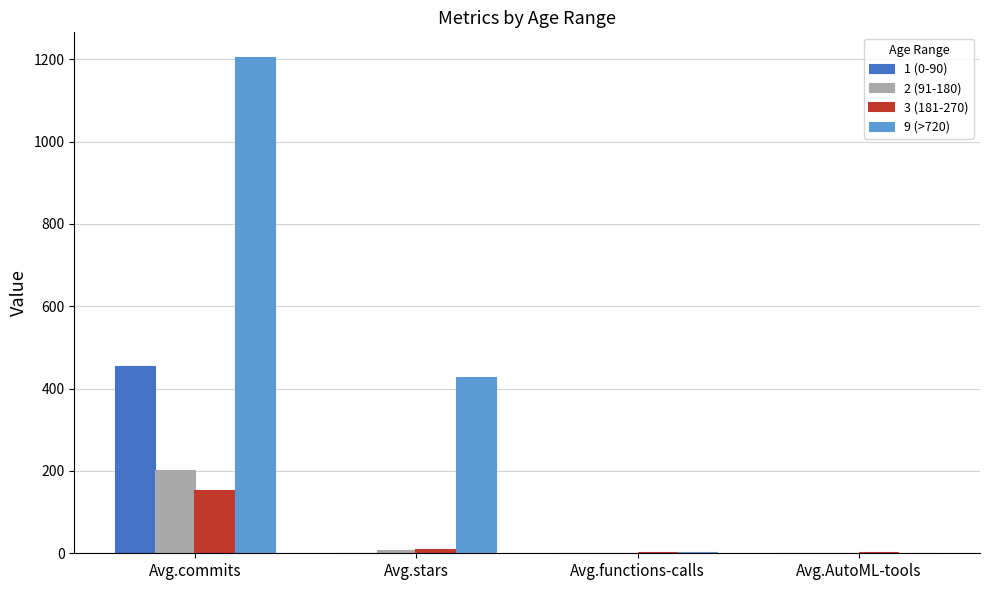

What is the greatest value displayed?

1204.9